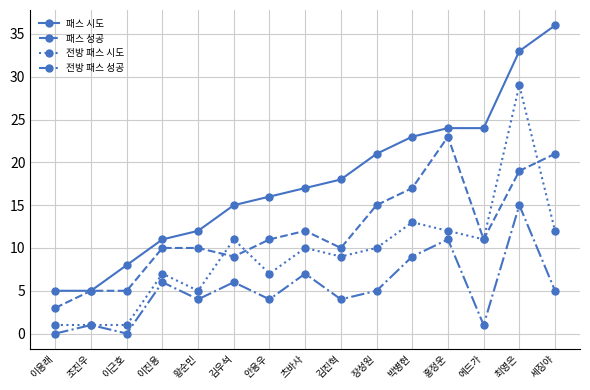

List the series in order of their peak value, lowest first.

전방 패스 성공, 패스 성공, 전방 패스 시도, 패스 시도